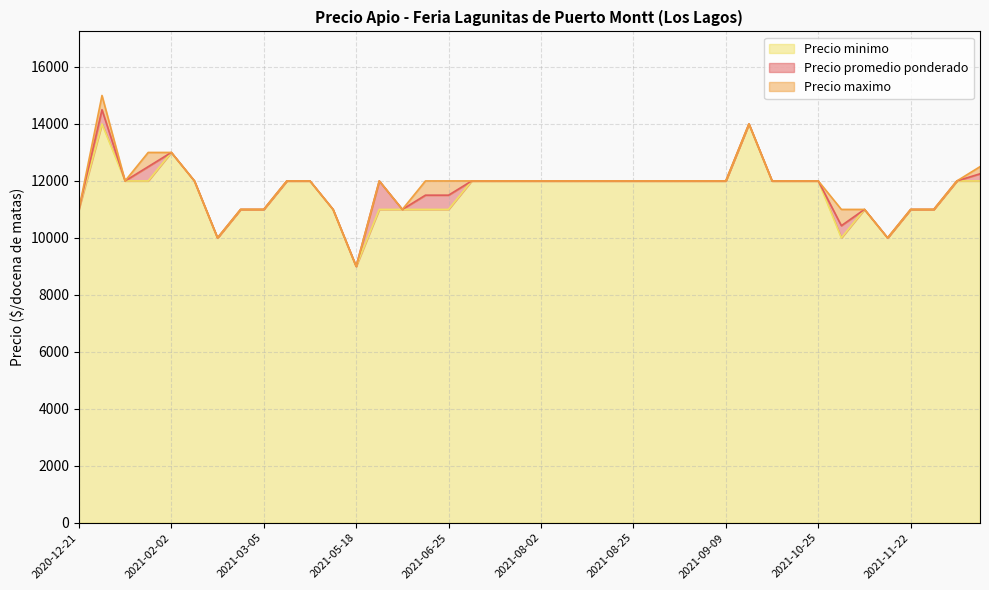

True or false: Precio minimo has a value of 11000 at 2021-11-22.

True